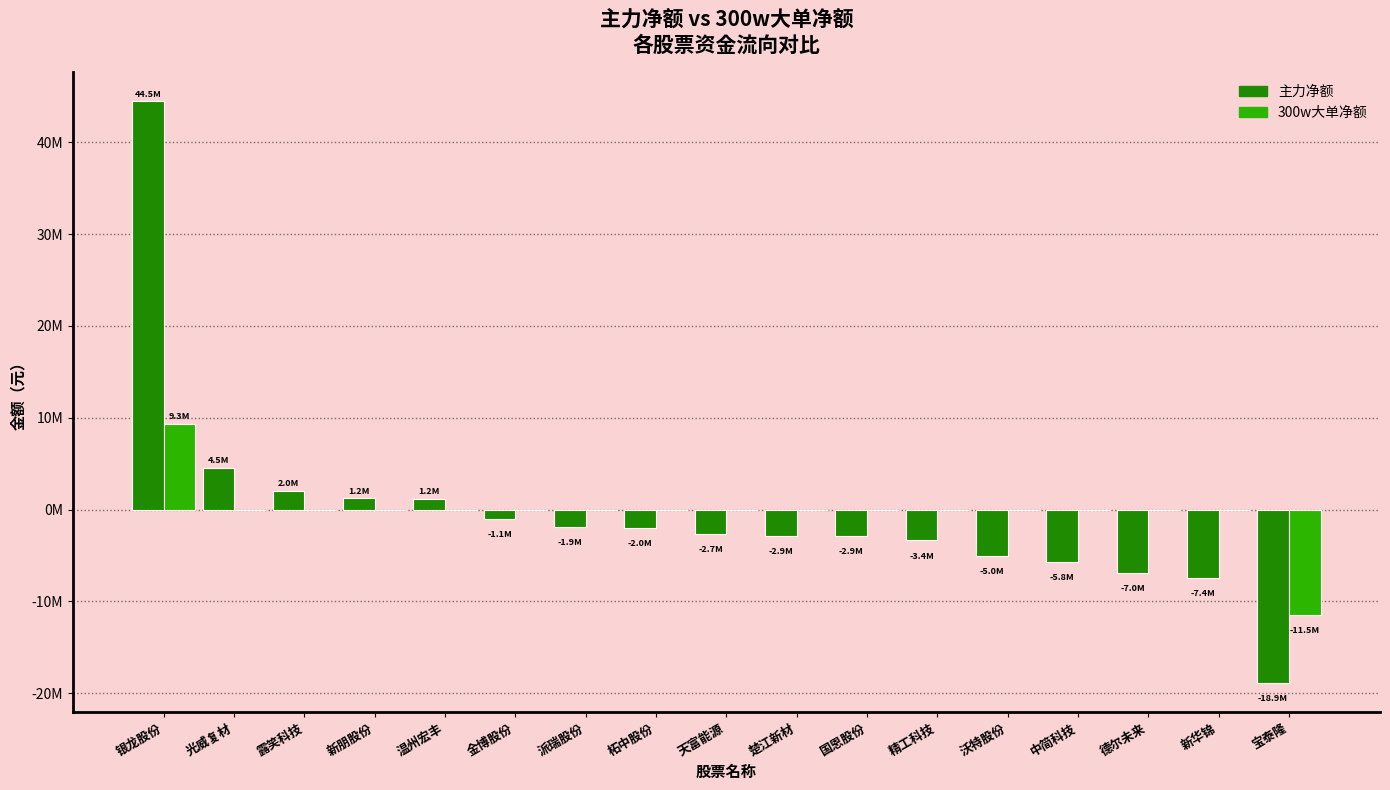

Reading left to right, extract all data points from this chart.

主力净额: 44466770	4528286	2015590	1207822	1159555	-1081358	-1883432	-2034631	-2666301	-2867769	-2889877	-3370229	-5028072	-5760430	-6960264	-7435118	-18933018
300w大单净额: 9336198	0	0	0	0	0	0	0	0	0	0	0	0	0	0	0	-11490118